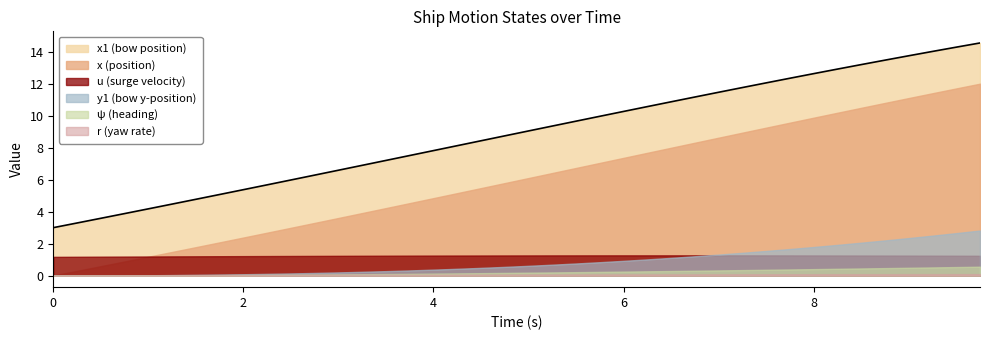

True or false: x and x1 intersect in this chart.

False